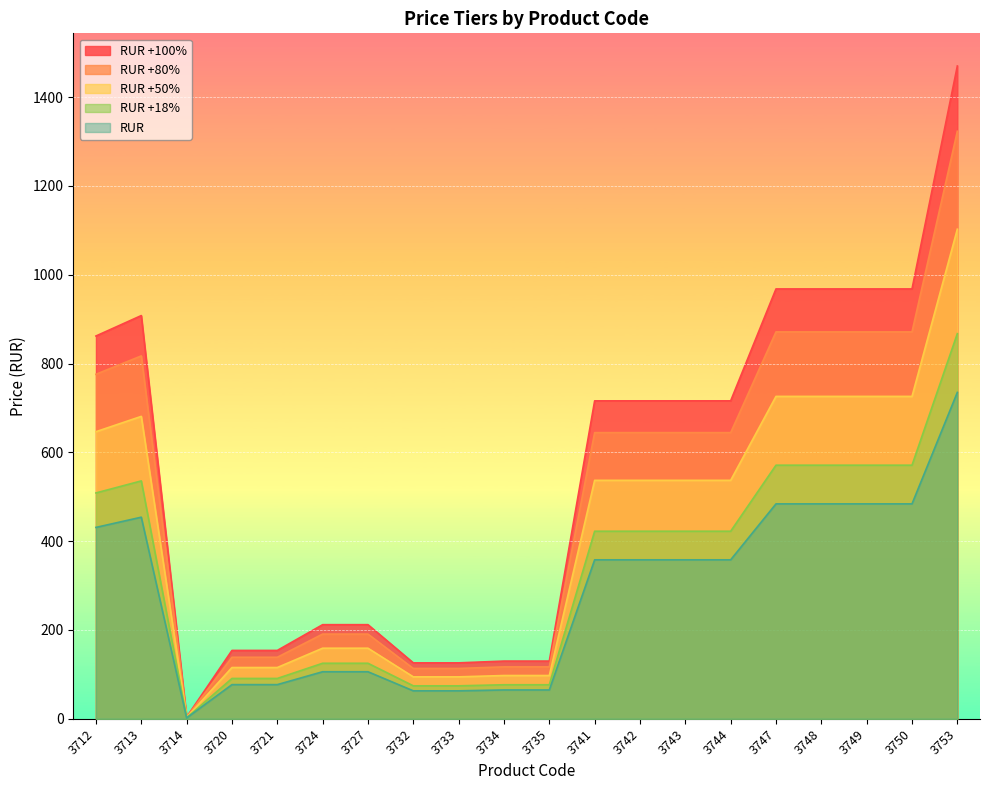

True or false: RUR +18% and RUR +50% cross at least once.

False